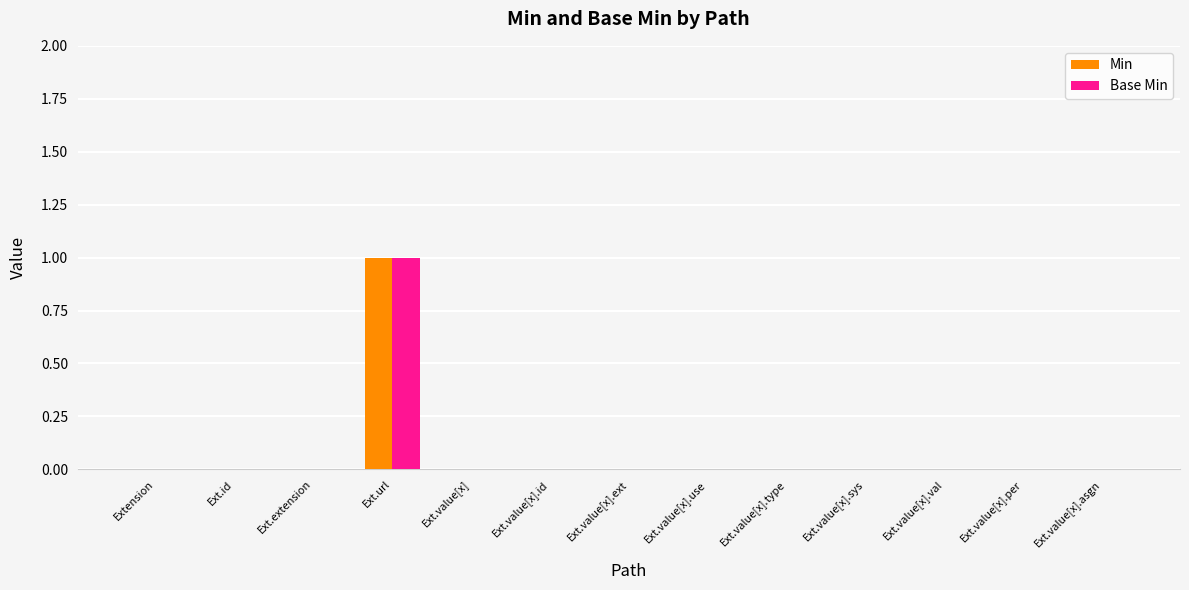

At which category is the sum across all series the highest?

Ext.url